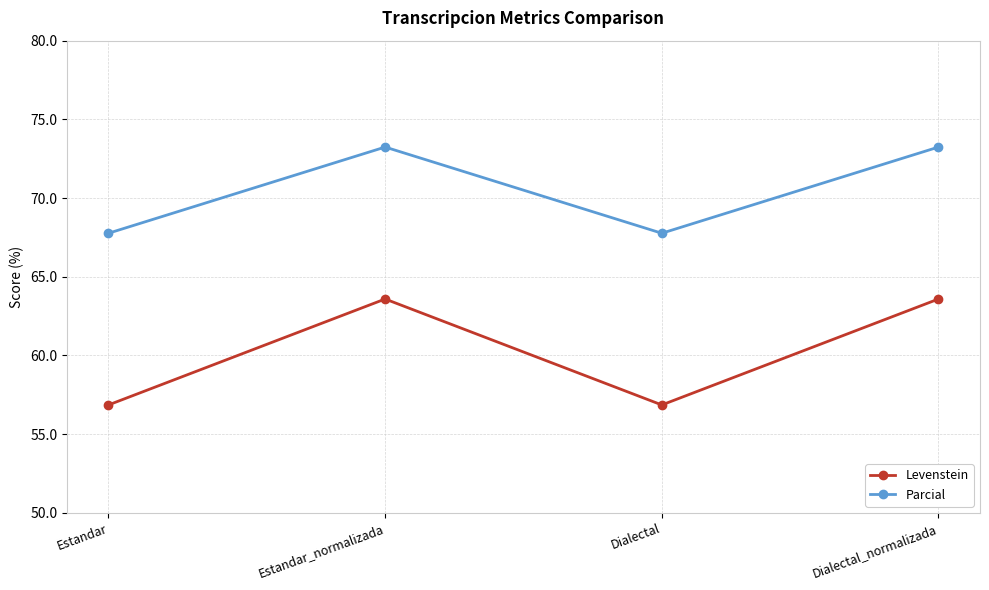

What is the approximate value of Parcial at Dialectal_normalizada?

73.2